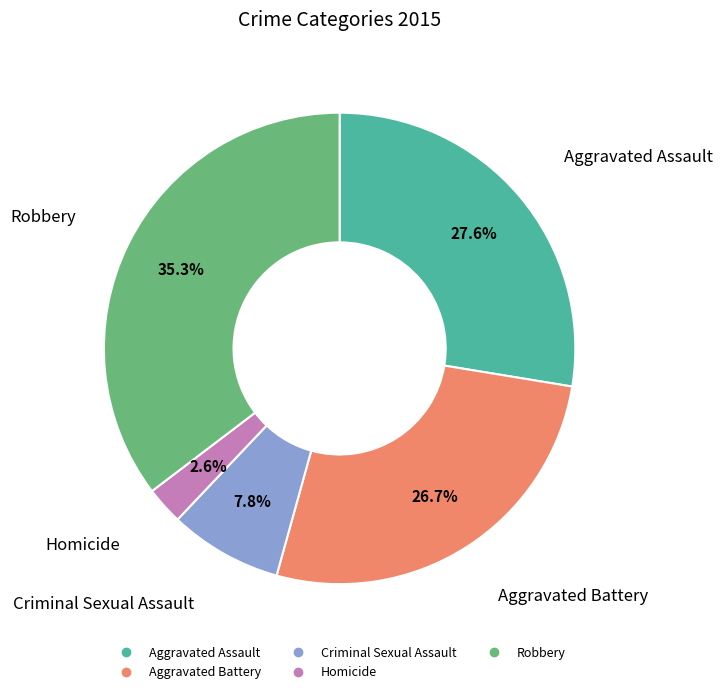

To the nearest percent, what portion does Homicide represent?

3%